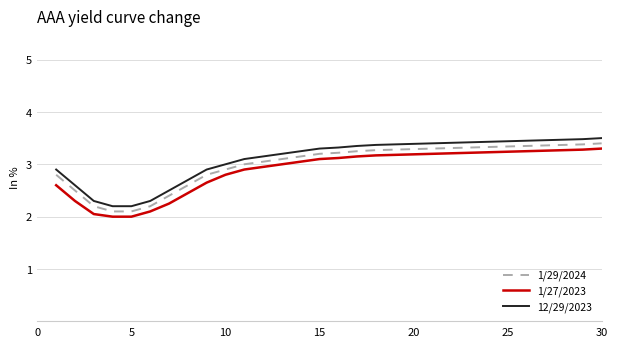

What is the difference between the maximum and minimum values in the 12/29/2023 series?

1.3